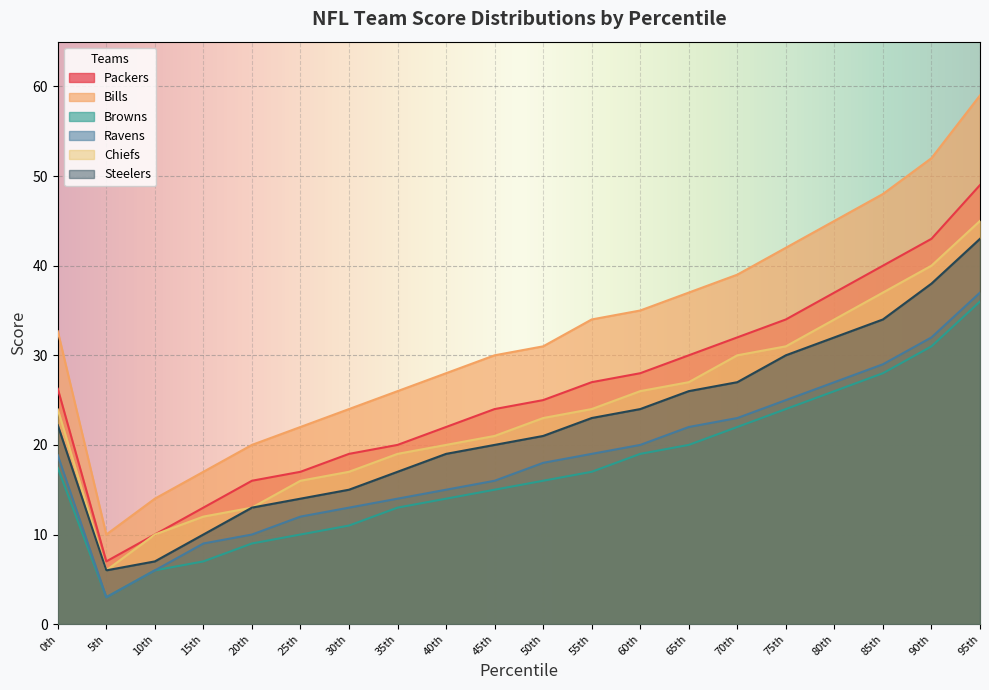

What is the label of the 4th point from the right?

80th